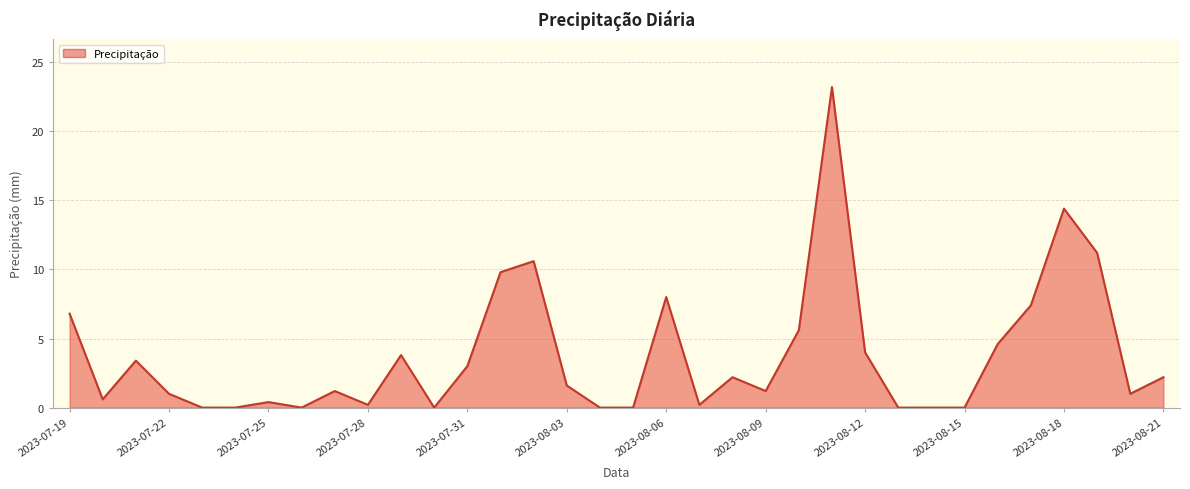

What is the difference between the maximum and minimum values?

23.2